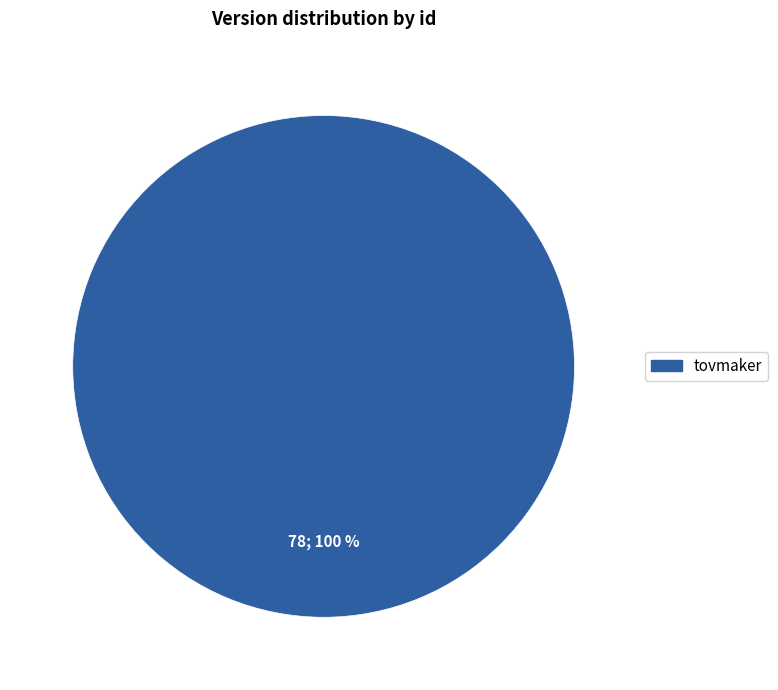

Is there any slice that represents more than half of the pie?

Yes